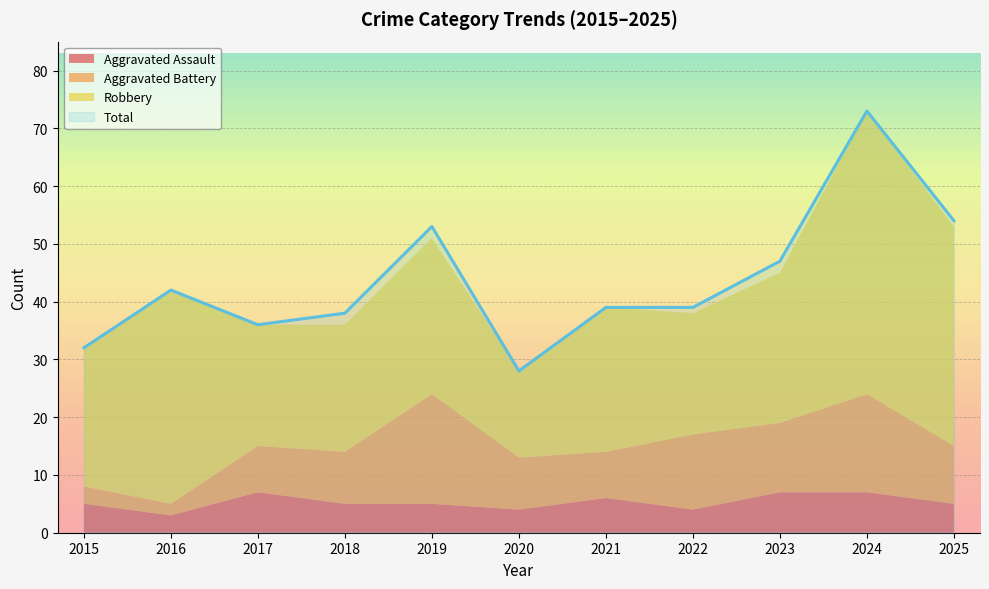

Where is Aggravated Assault nearest to the value 5?

2015